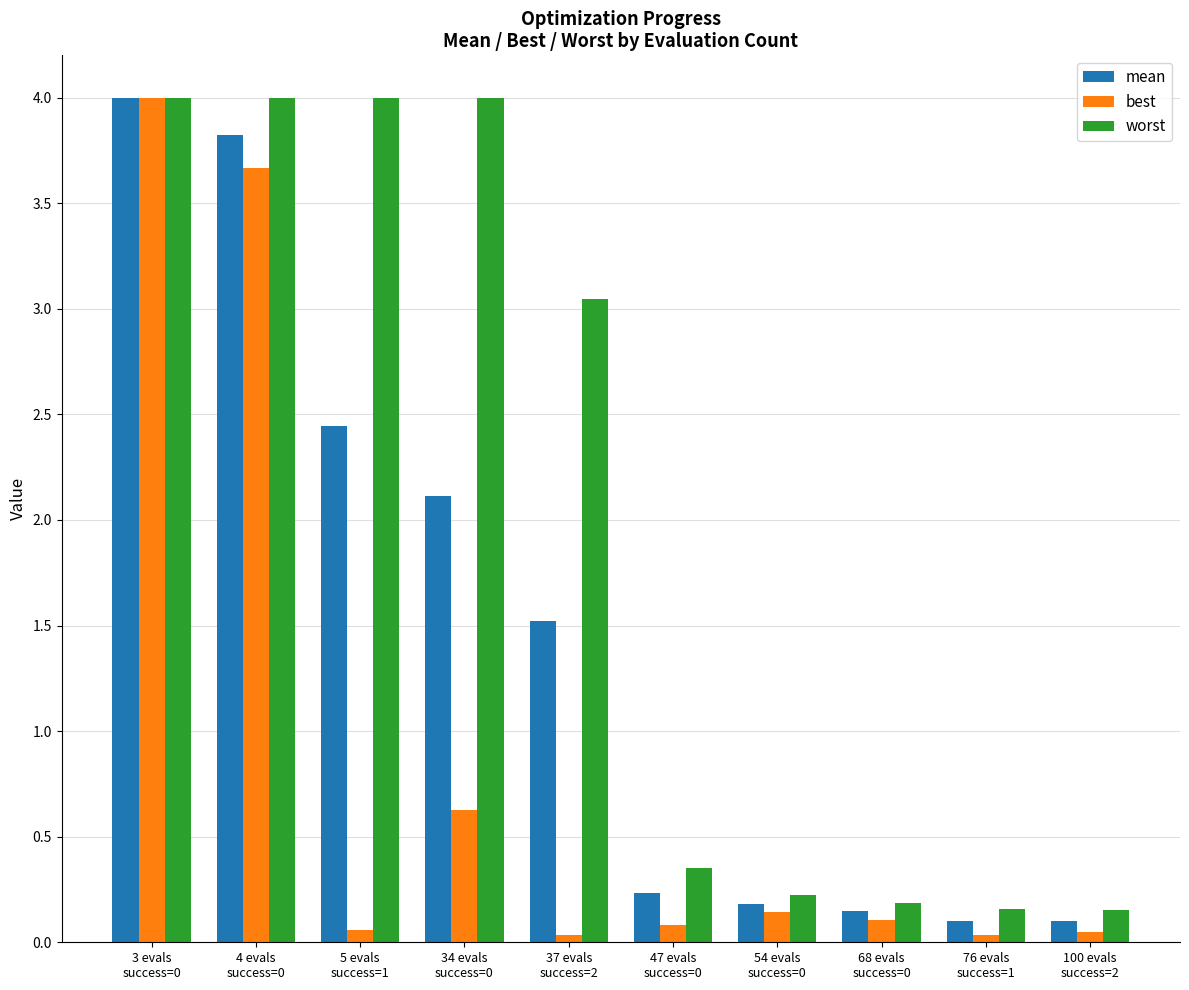

What is the total value across all series at 5 evals
success=1?

6.5